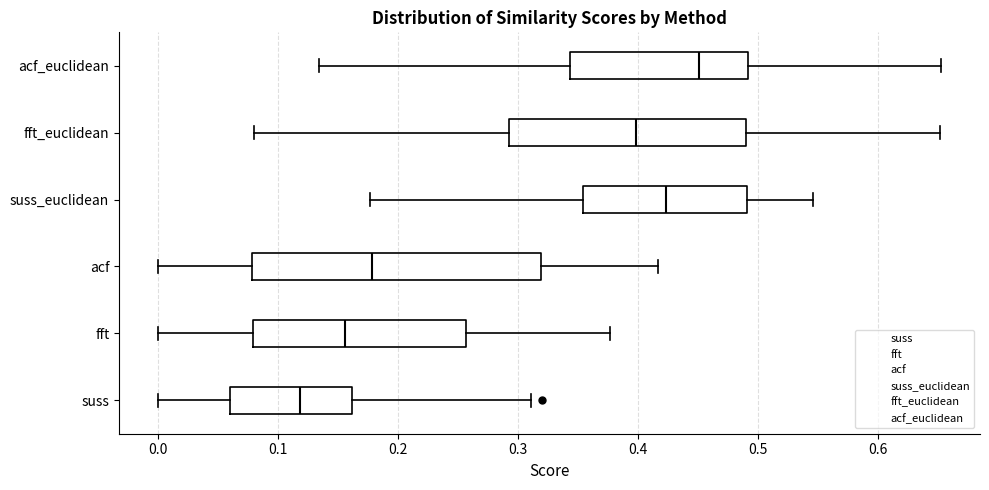

Which box is the widest, from its left edge to its right edge?

acf